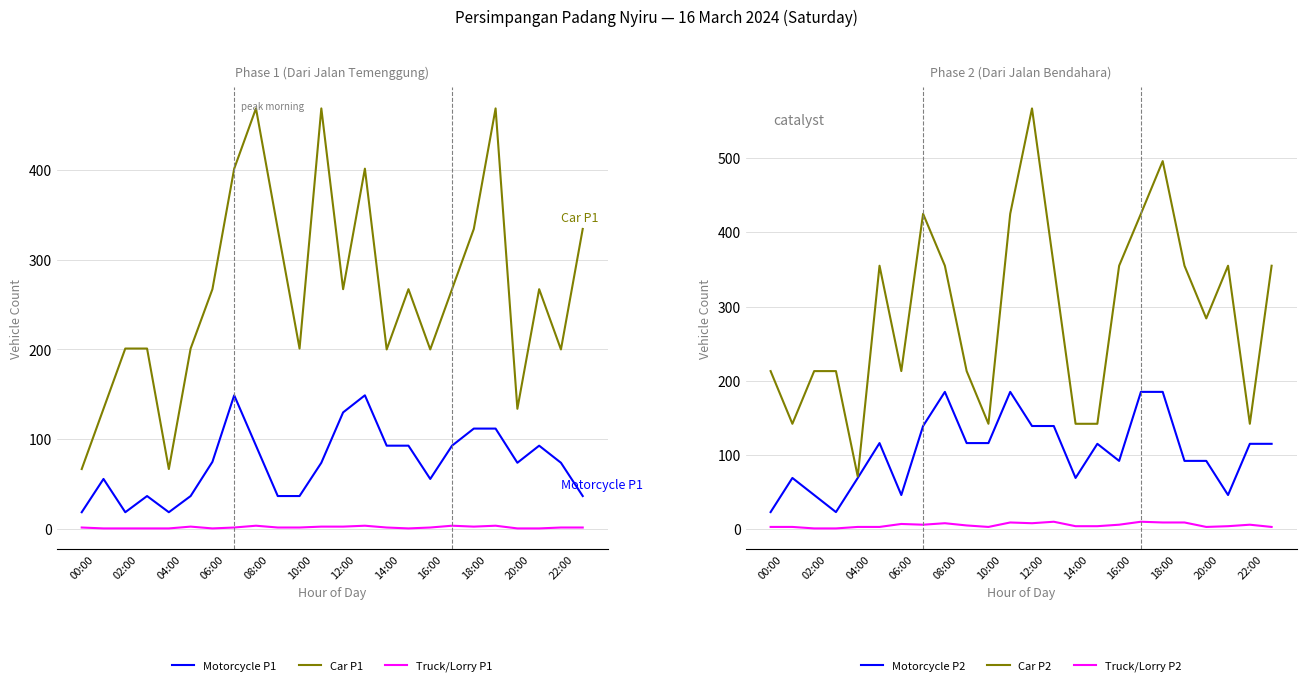

Which series ends up on top after the final intersection of Motorcycle P2 and Car P1?

Car P1